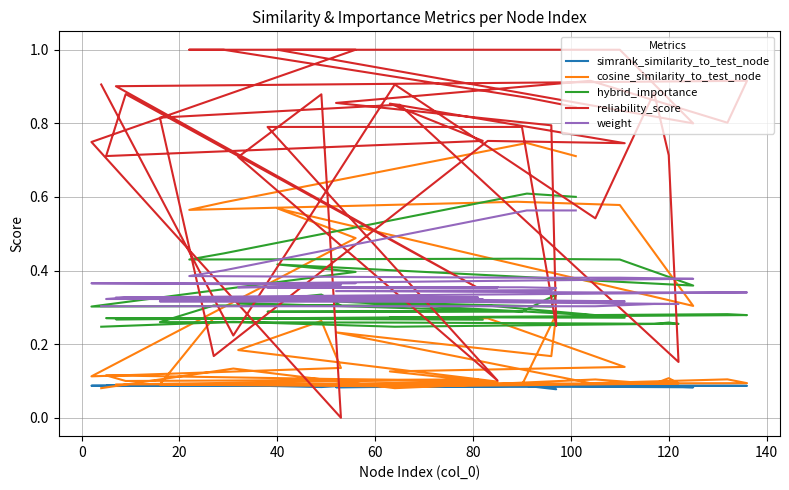

True or false: hybrid_importance and simrank_similarity_to_test_node intersect in this chart.

False